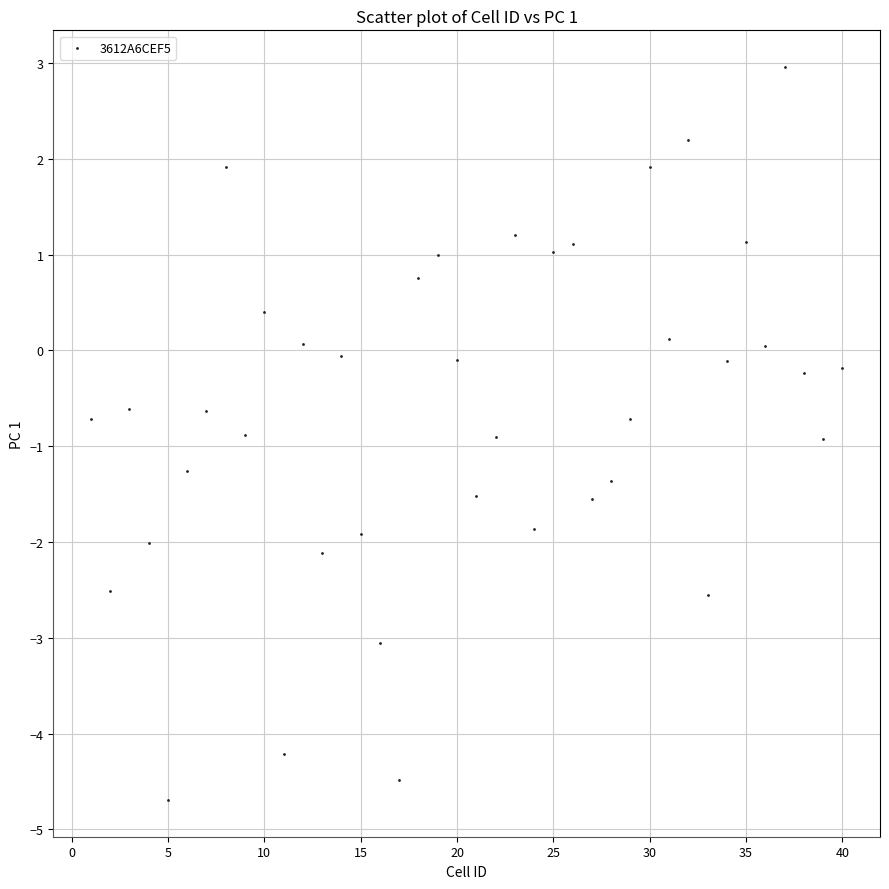

What is the range of Y values (max minus min)?

7.7